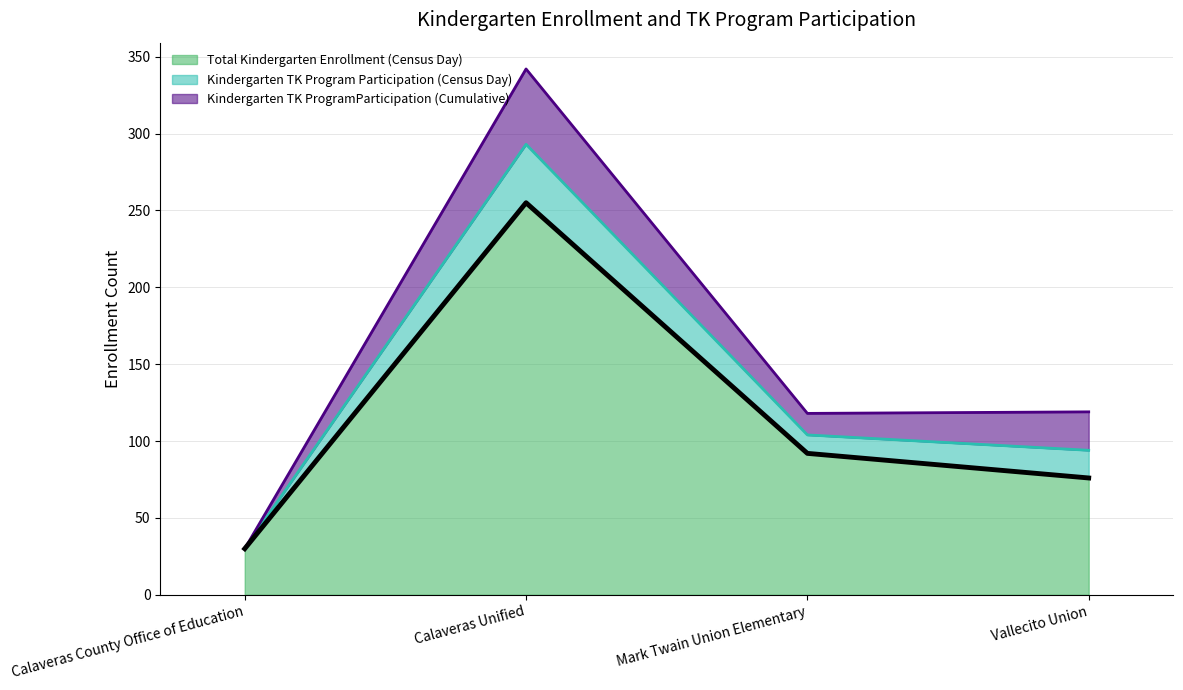

Which series has the widest spread of values?

Total Kindergarten Enrollment (Census Day)